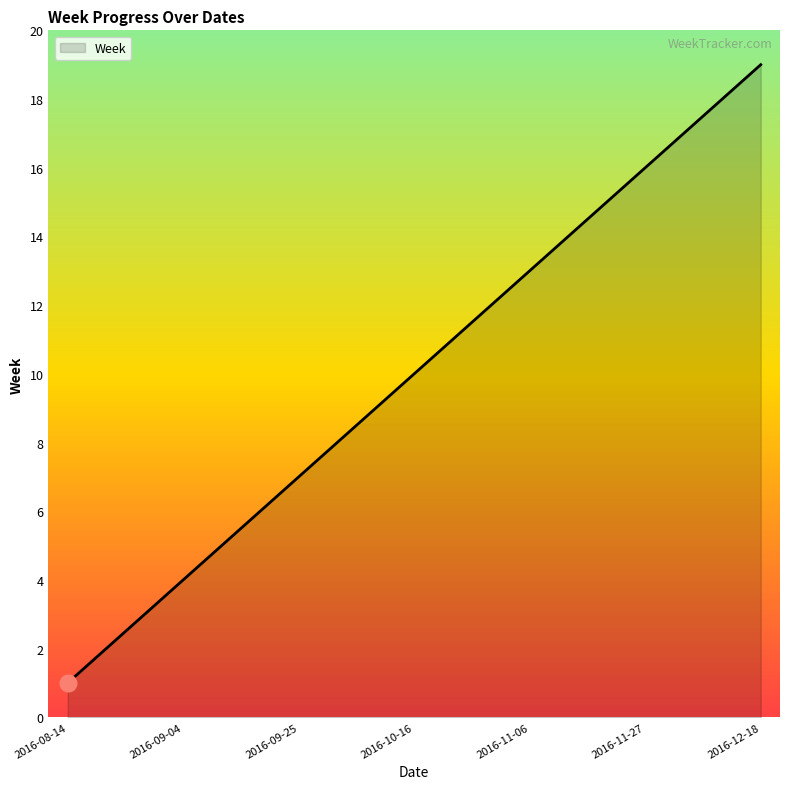

What is the greatest value displayed?

19